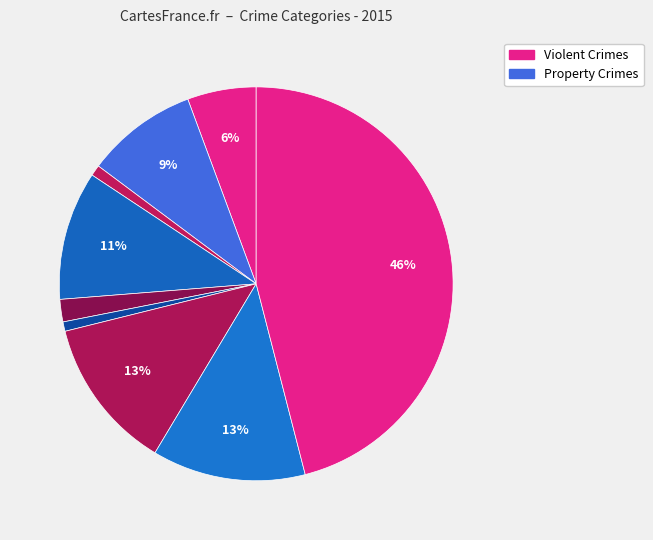

Count the number of slices in the pie.

9